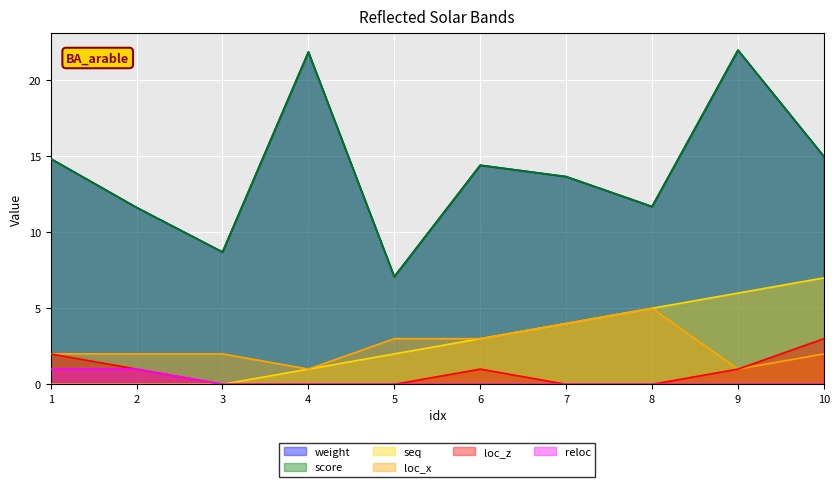

Count the number of data series in this chart.

6